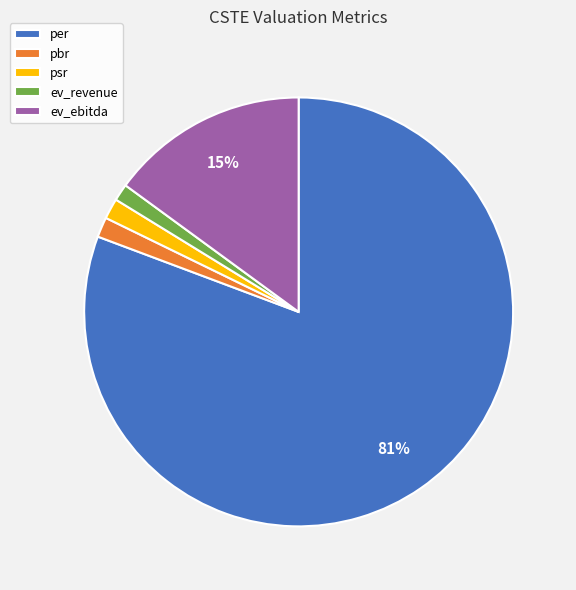

To the nearest percent, what portion does ev_revenue represent?

1%